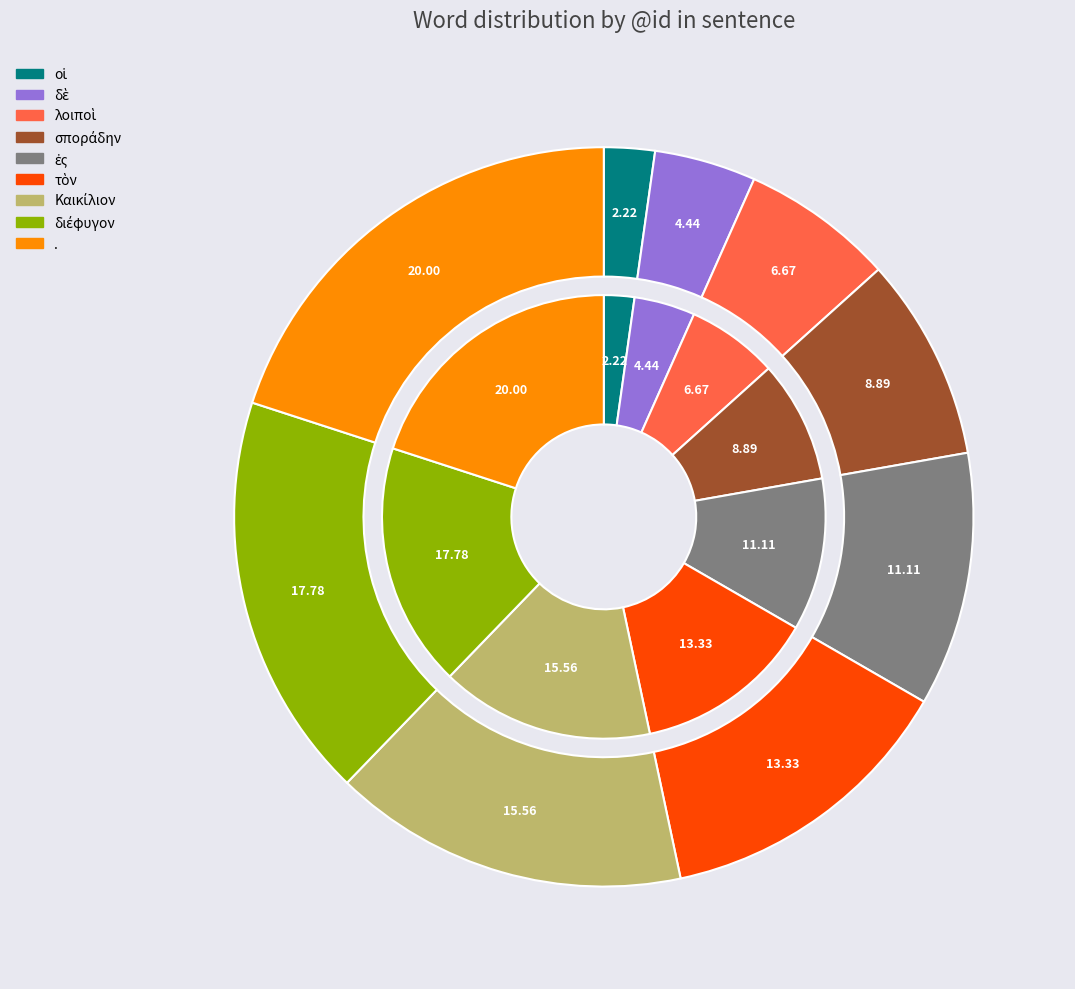

How many segments does this pie chart have?

9